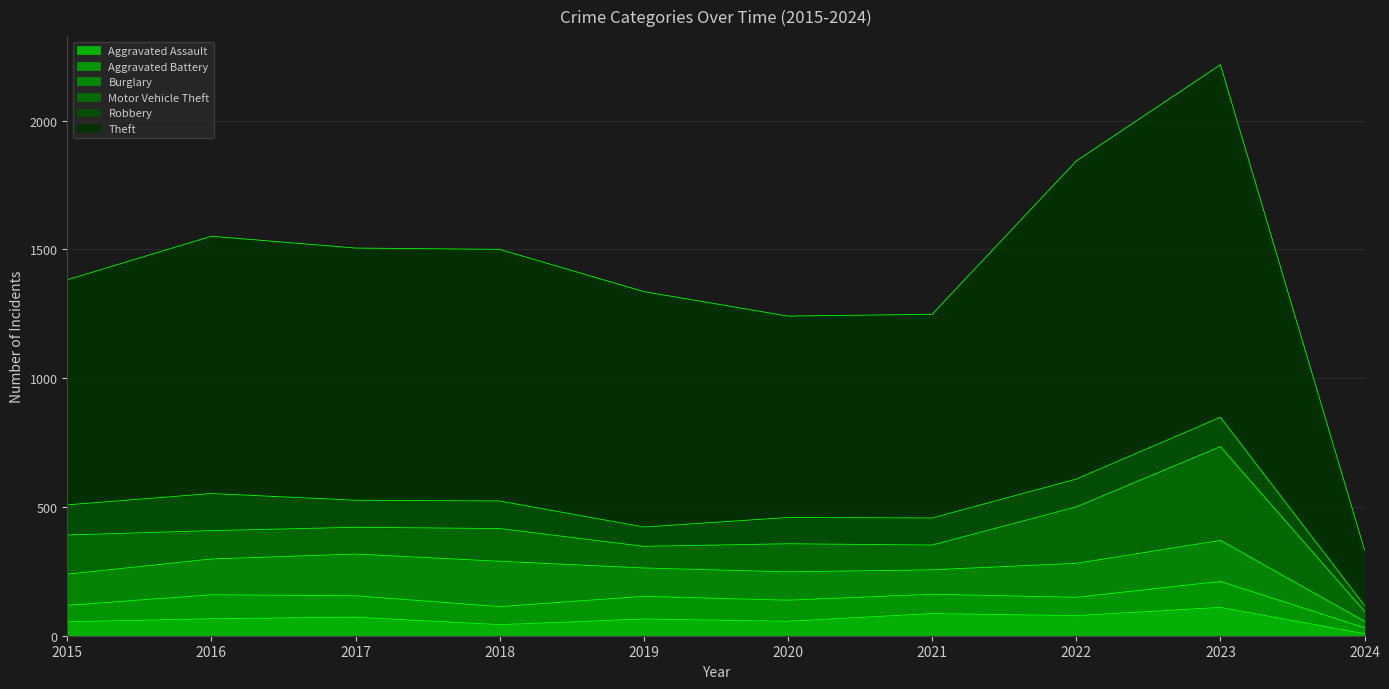

At which category does Theft reach its first local valley?

2020